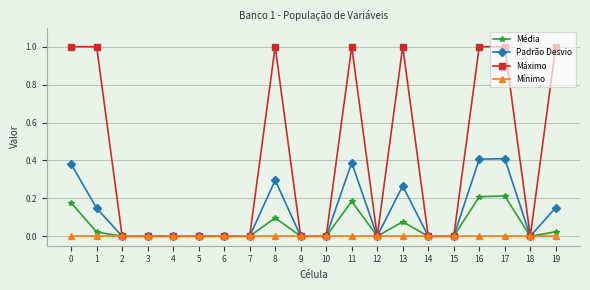

List the series in order of their peak value, lowest first.

Mínimo, Média, Padrão Desvio, Máximo